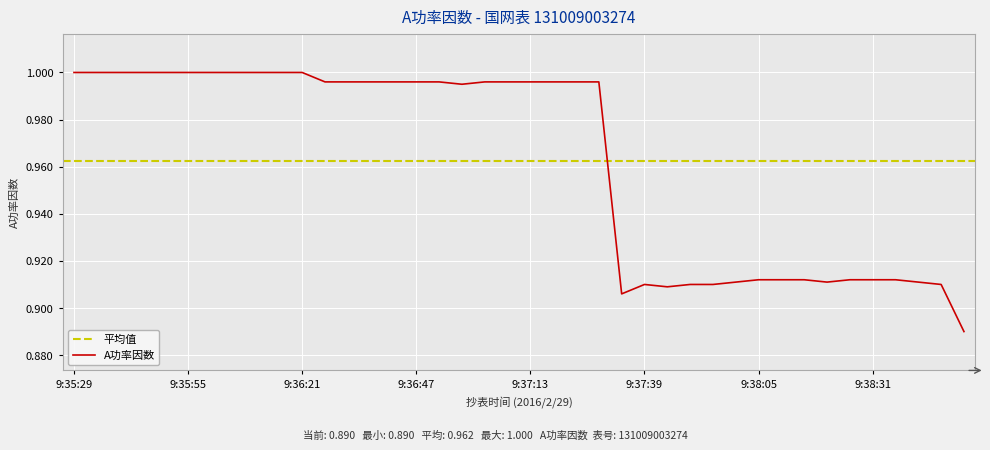

What position from the right is 9:36:52?

24